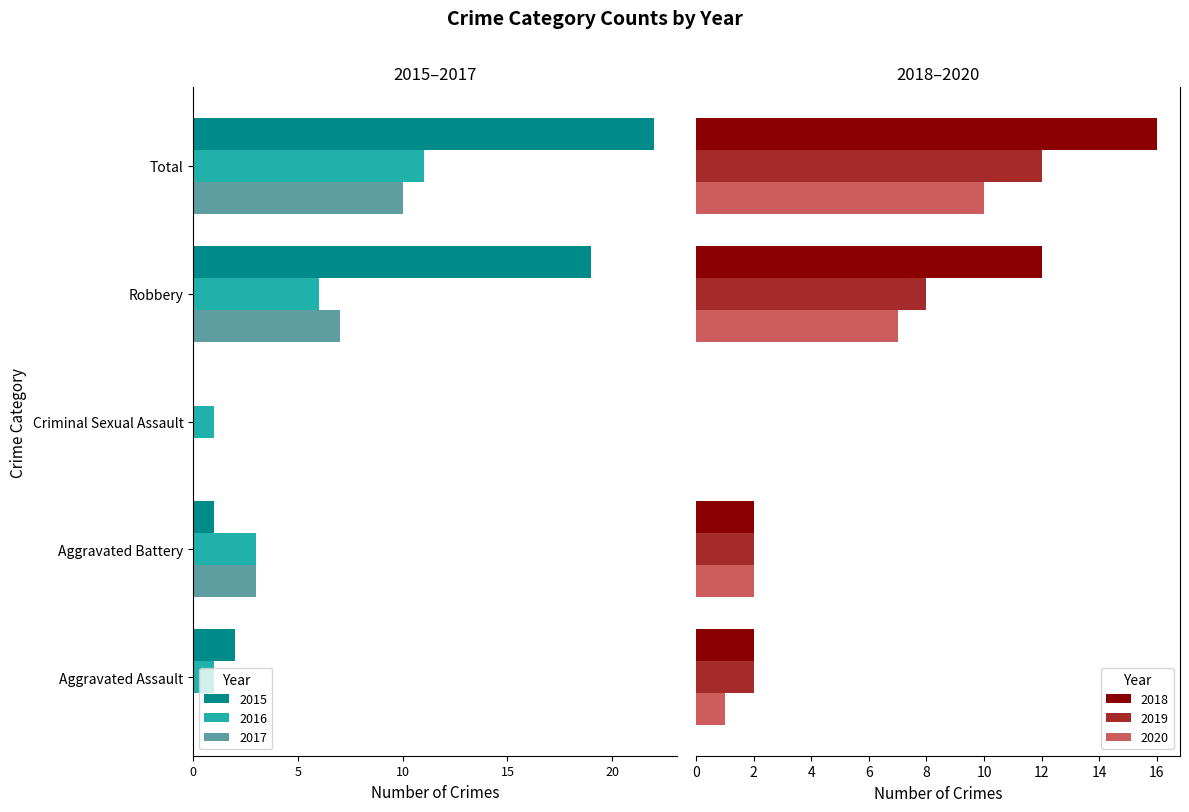

Does the chart contain any negative values?

Yes